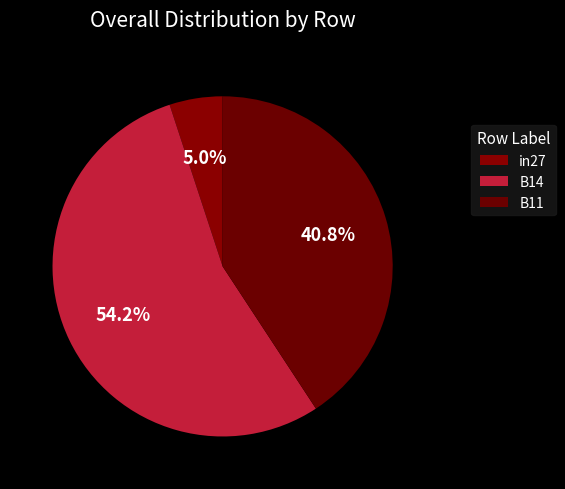

How many slices are in this pie chart?

3